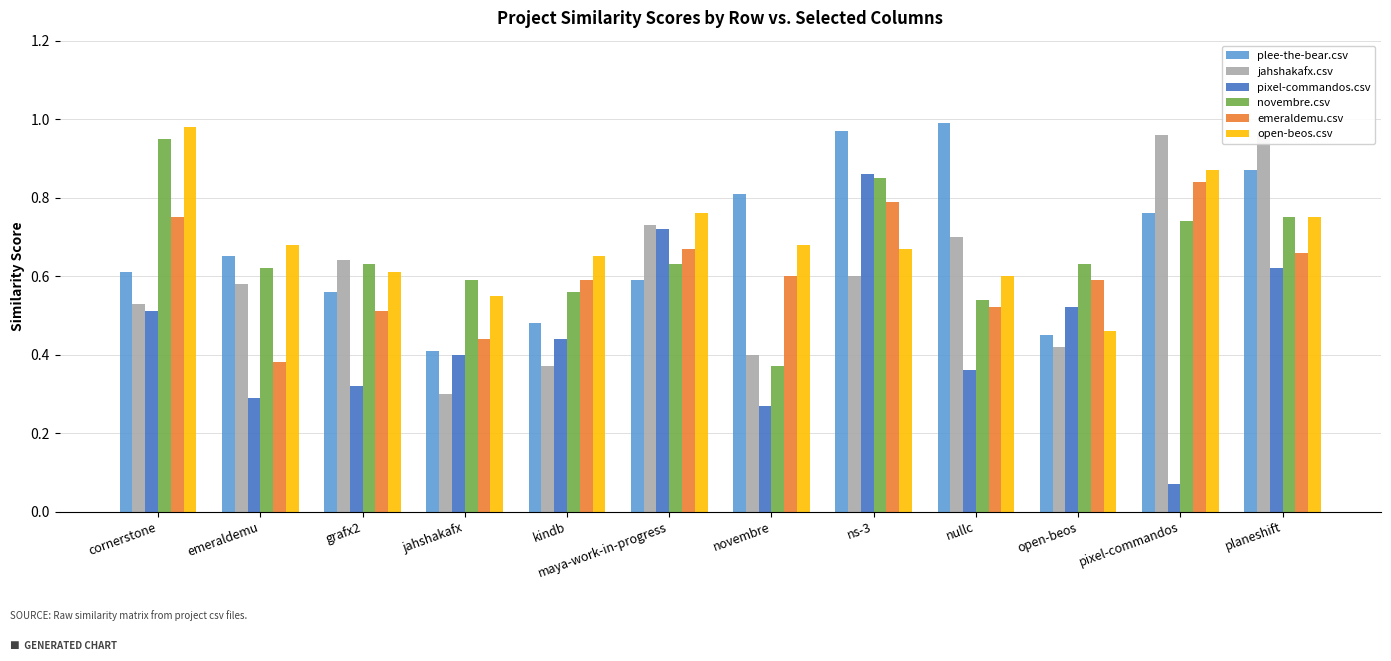

What are all the series names shown in the legend?

plee-the-bear.csv, jahshakafx.csv, pixel-commandos.csv, novembre.csv, emeraldemu.csv, open-beos.csv